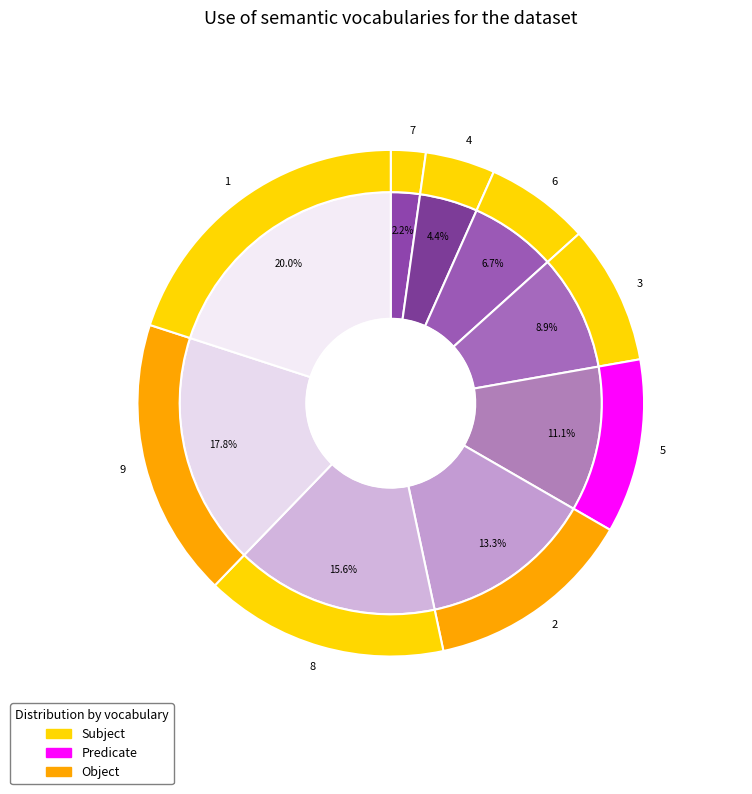

How many segments does this pie chart have?

9